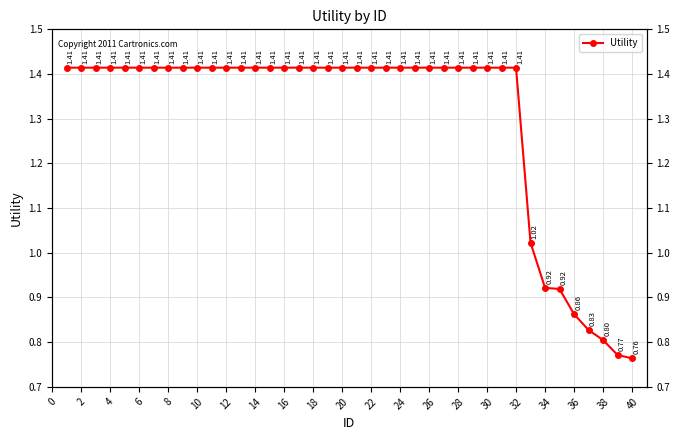

What is the difference between the maximum and second lowest values?

0.6